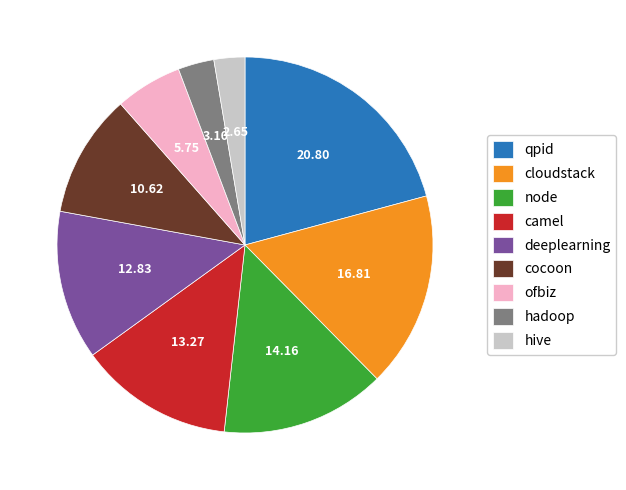

What is the largest slice in the pie chart?

qpid